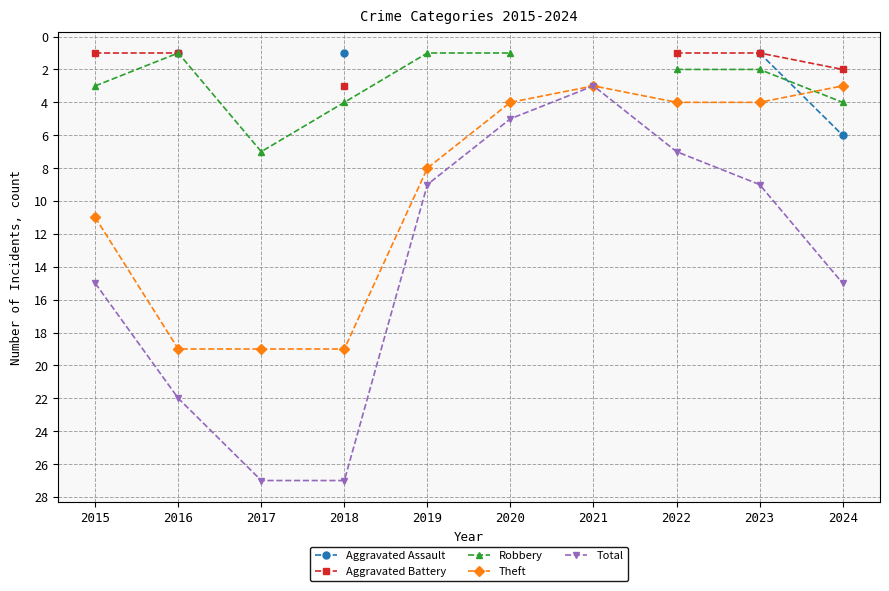

Is the value of Theft at 2020 greater than the value of Total at 2023?

No